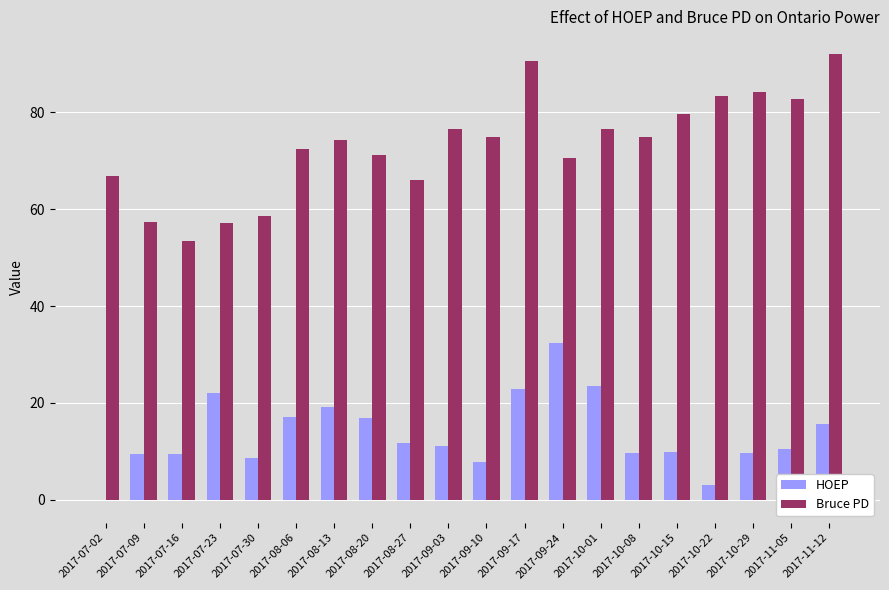

What value does the Bruce PD series have at 2017-10-15?

79.6